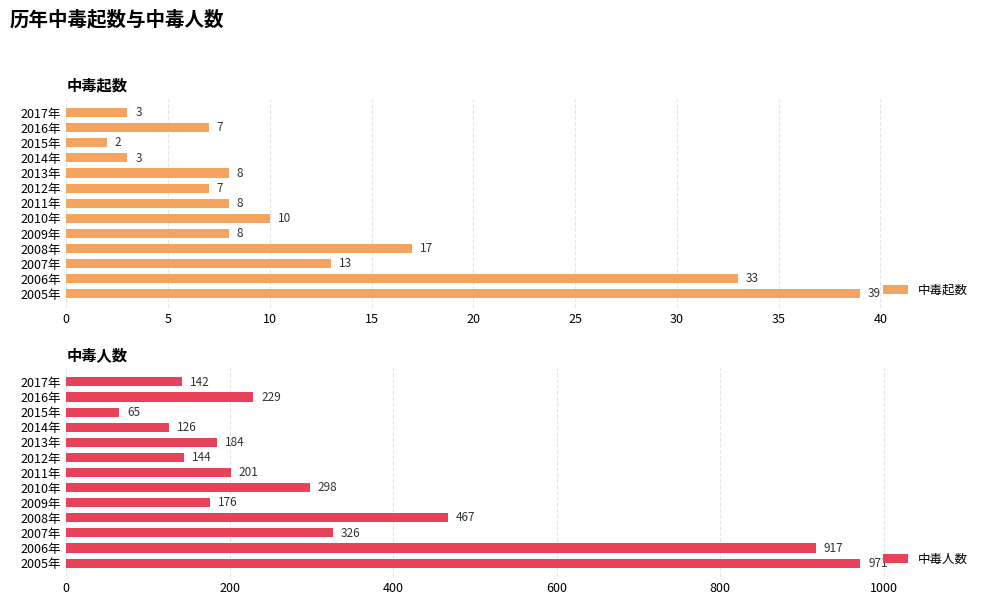

True or false: 中毒起数 has a value of 5 at 2017年.

False